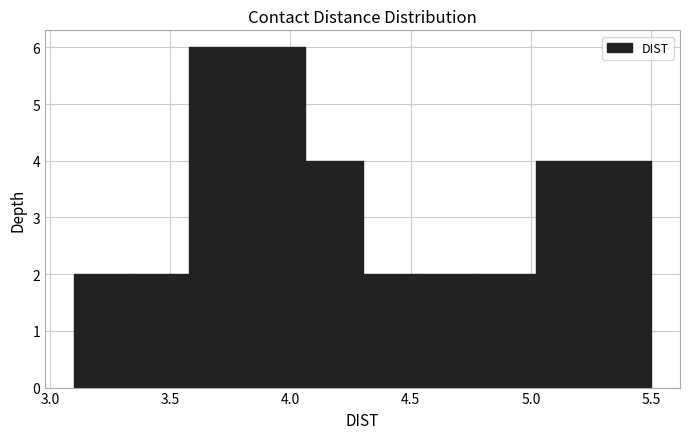

How tall is the bar that spans 3.82 to 4.06 on the x-axis? Neither the bar edges nor the heights are printed on the chart, so give them approximately, as read against the axes.

6